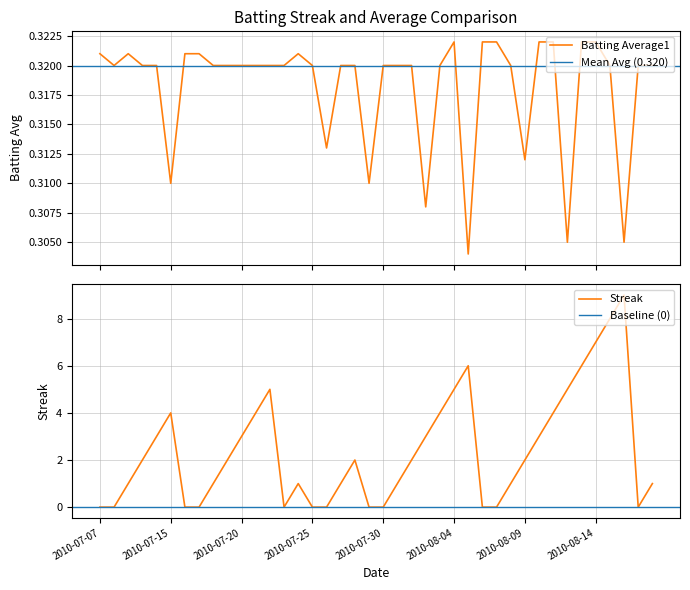

How many lines are shown in the chart?

2